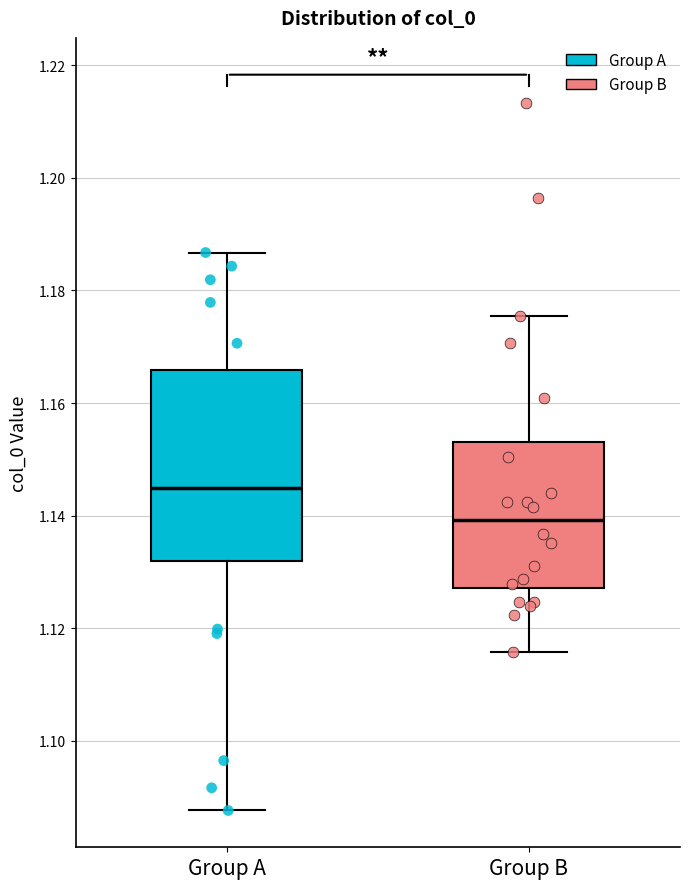

Where does the median line of the box for Group B sit on the y-axis? The values are not printed on the chart, so give them approximately, as read against the axis.

1.140